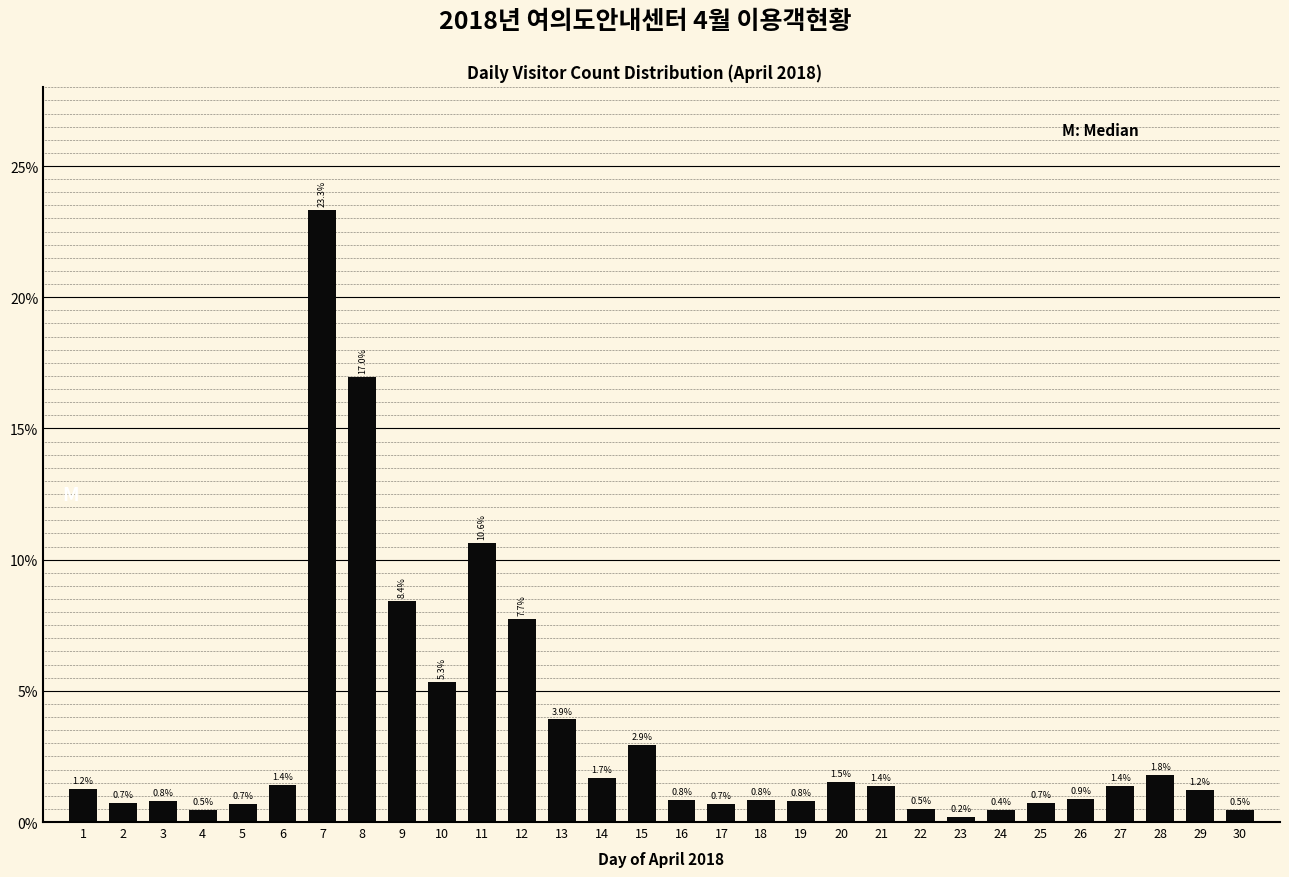

Reading left to right, list all the values displayed in this chart.

1.2	0.7	0.8	0.5	0.7	1.4	23.3	17.0	8.4	5.3	10.6	7.7	3.9	1.7	2.9	0.8	0.7	0.8	0.8	1.5	1.4	0.5	0.2	0.4	0.7	0.9	1.4	1.8	1.2	0.5